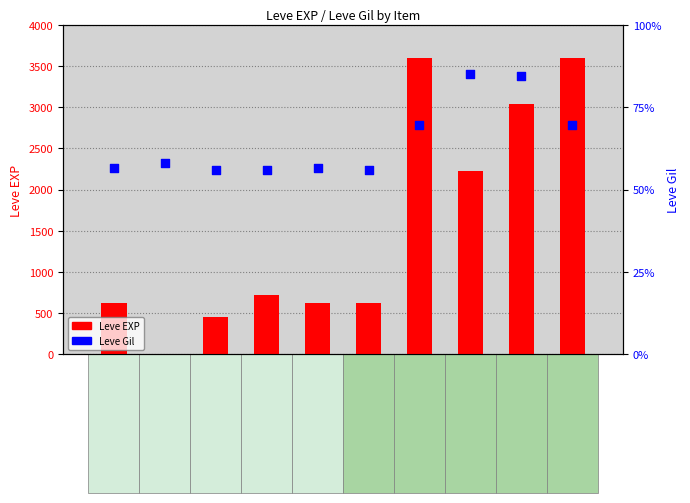

At which category is the sum across all series the highest?

Copper Earrings